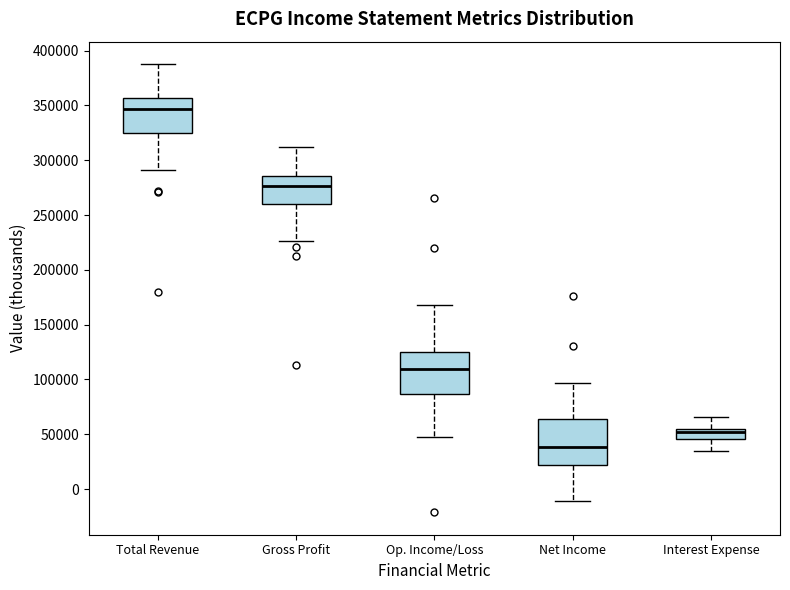

Where is the lower edge of the box for Op. Income/Loss on the y-axis? The values are not printed on the chart, so give them approximately, as read against the axis.

85000